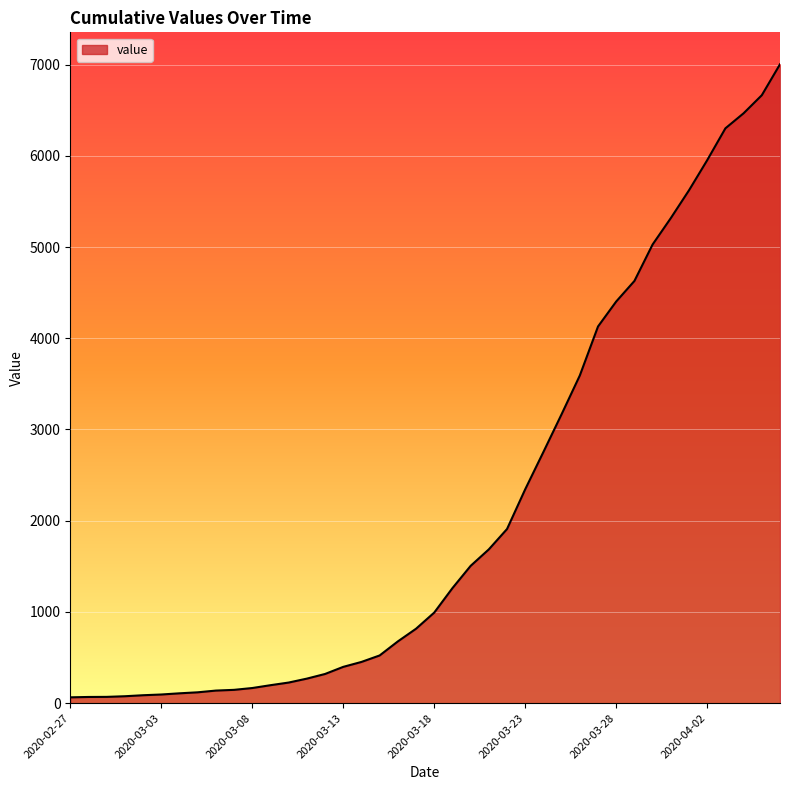

What is the greatest value displayed?

7003